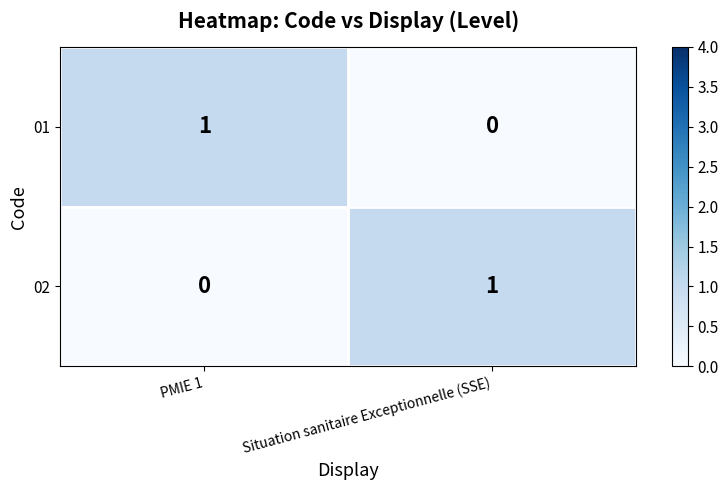

Is the value of 01 at PMIE 1 greater than the value of 02 at PMIE 1?

Yes